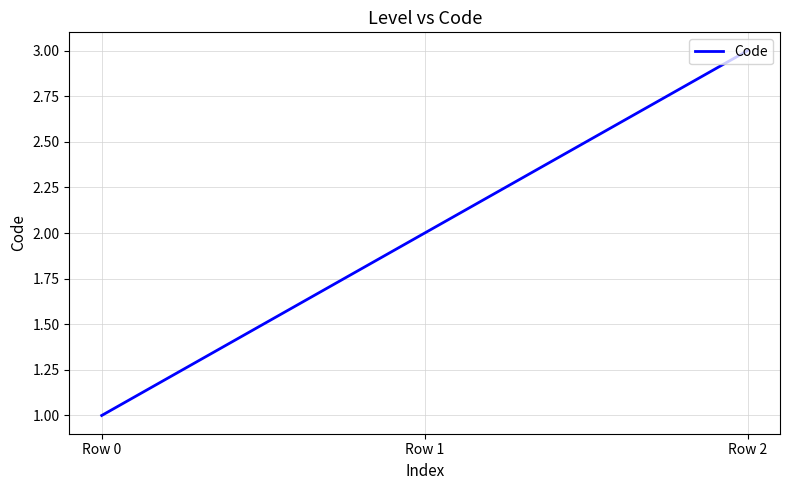

Between Row 2 and Row 1, which is larger?

Row 2